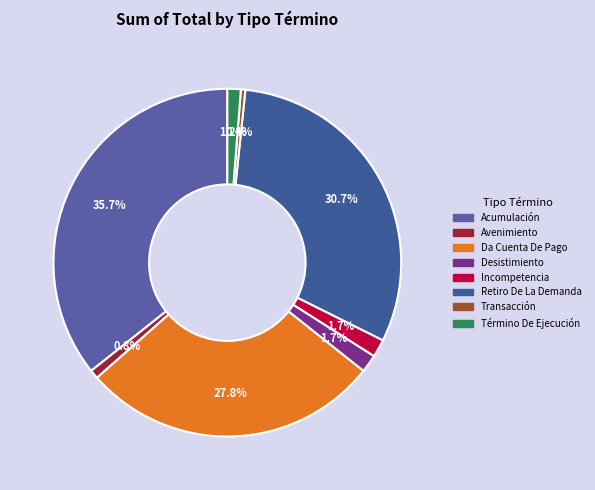

Is it true that Retiro De La Demanda is 40% of the pie?

False